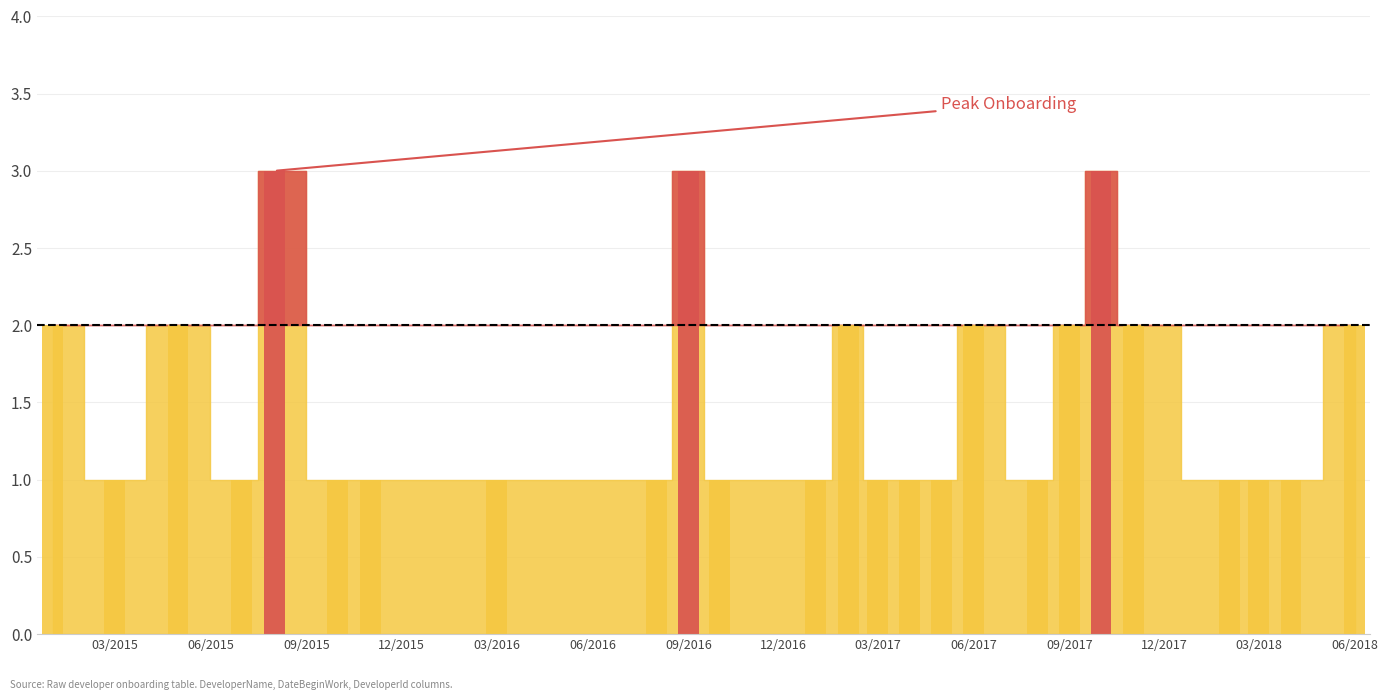

Is it true that the value at 2017-02 is 2?

True